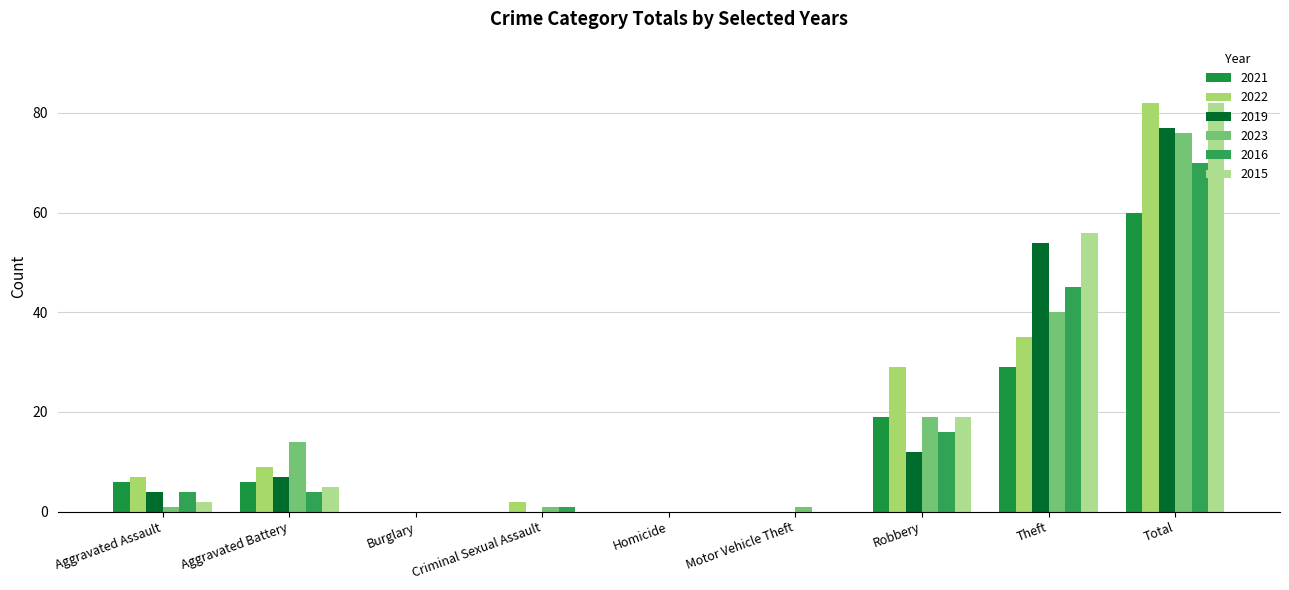

At which category does the chart reach its peak across all series?

Total